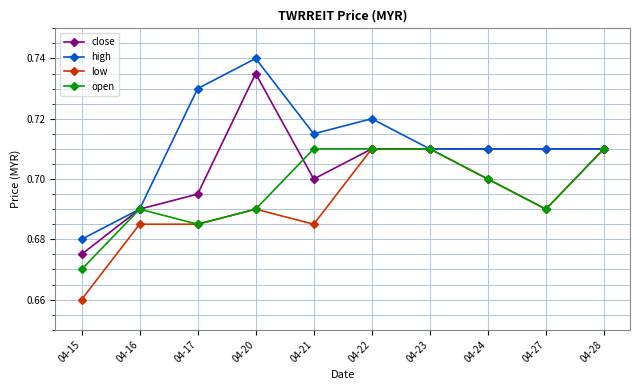

Count the high values in the range 0 to 1.

10